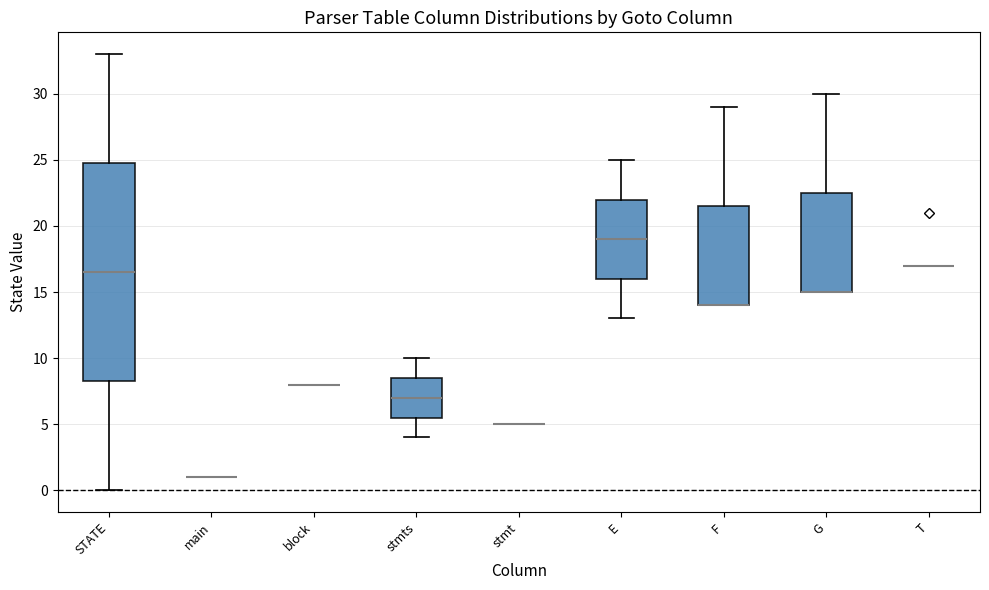

Comparing the boxes themselves (not the whiskers), which one is the tallest?

STATE